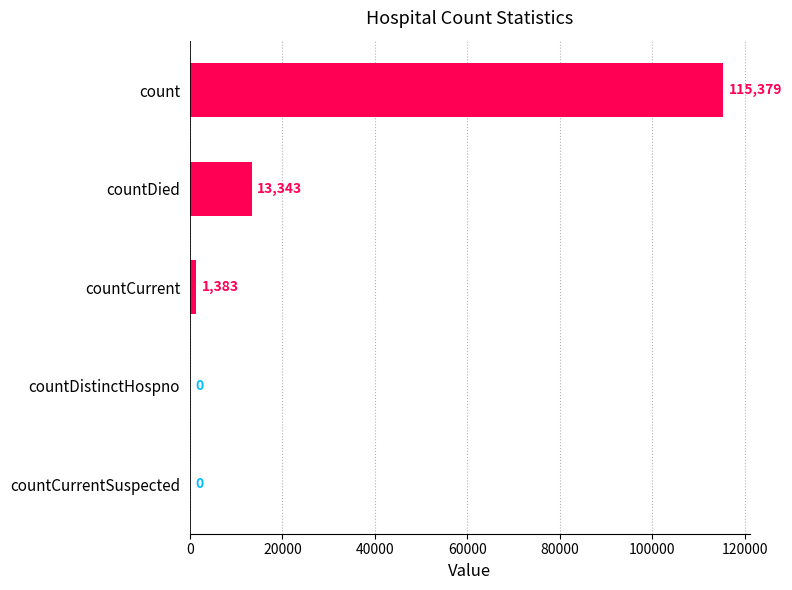

Are the bars grouped side by side (vs. stacked)?

No